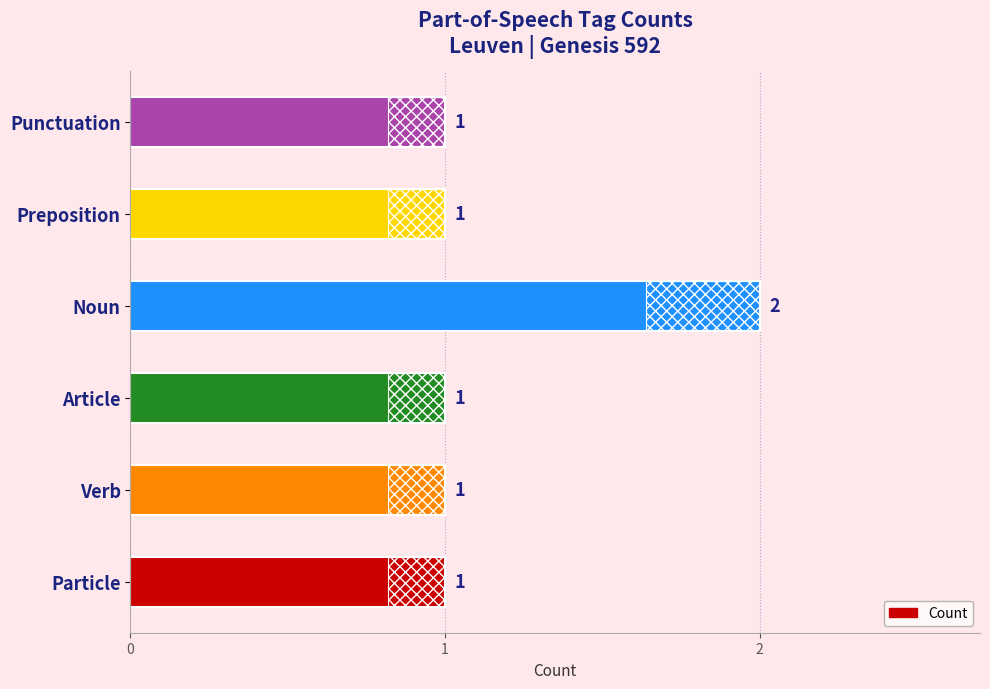

What value does the data have at 5?

1